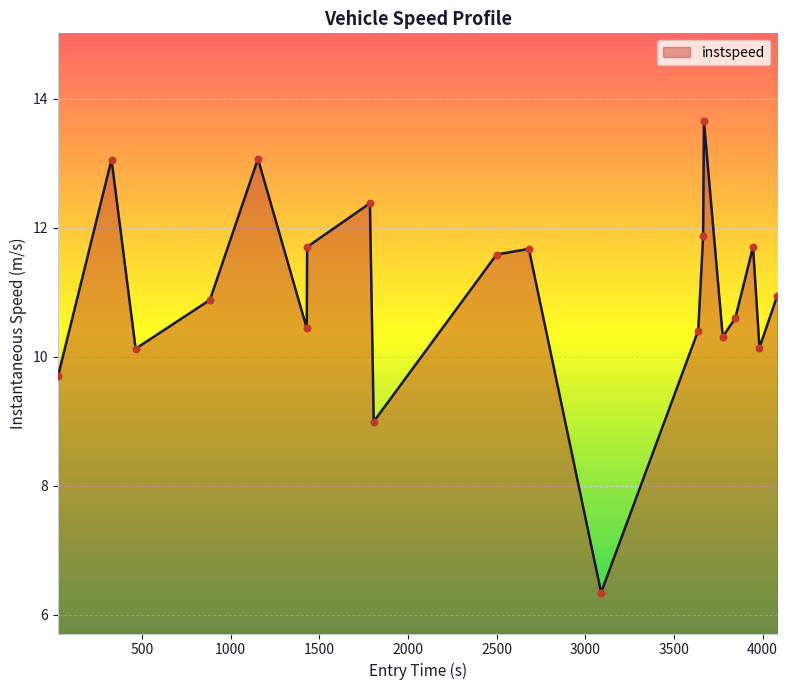

What is the minimum value shown in the chart?

6.3